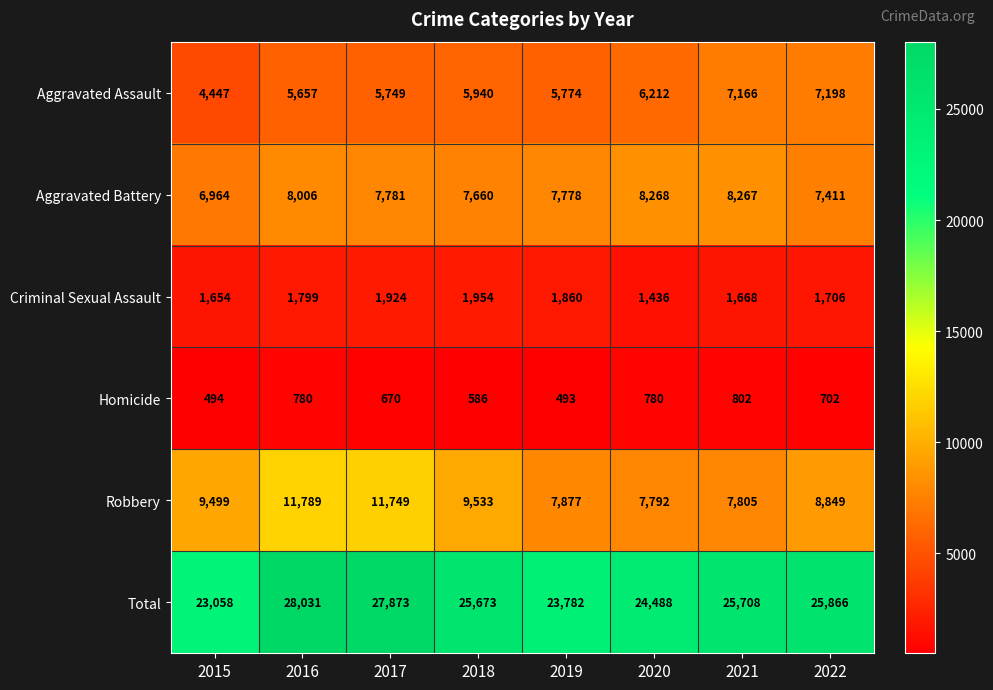

Which series has the largest total across all categories?

Total